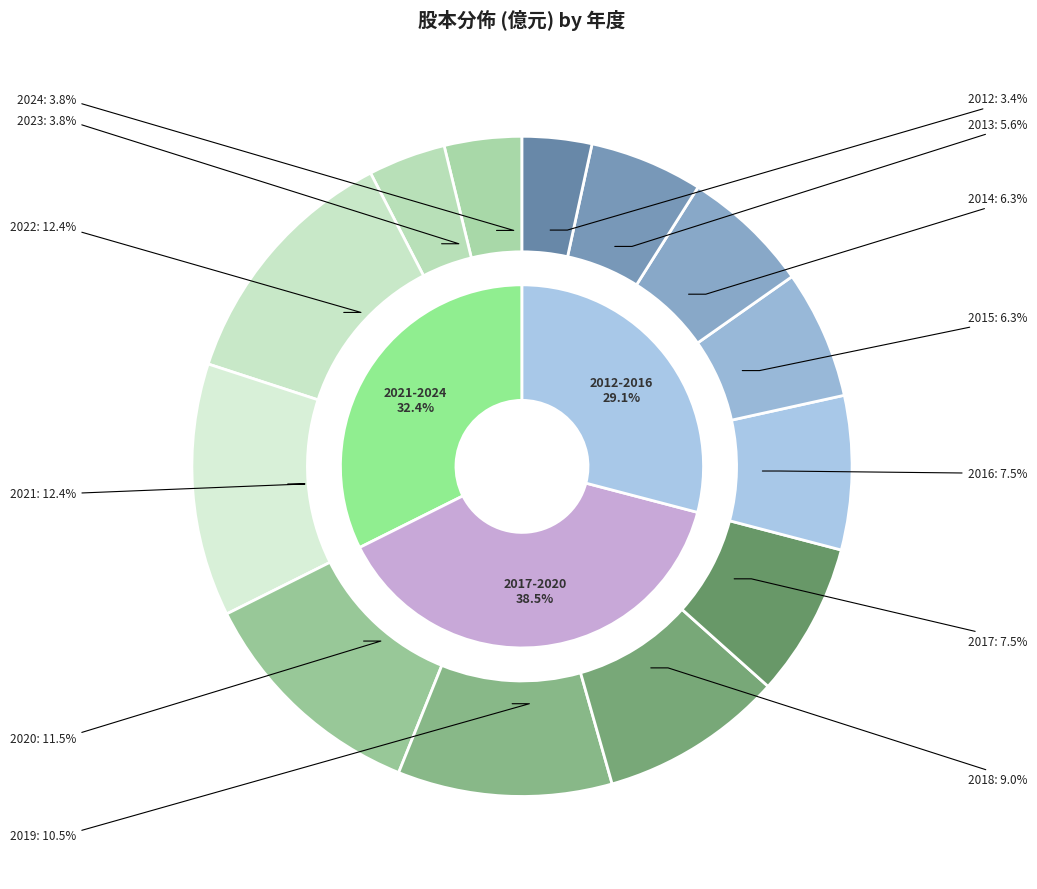

To the nearest percent, what is the combined percentage of 2015 and 2022?

19%